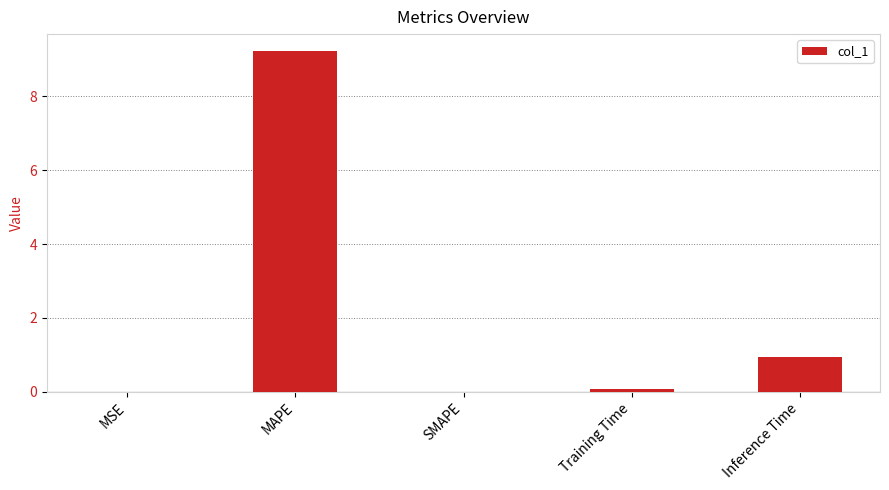

Between Inference Time and MSE, which is larger?

Inference Time